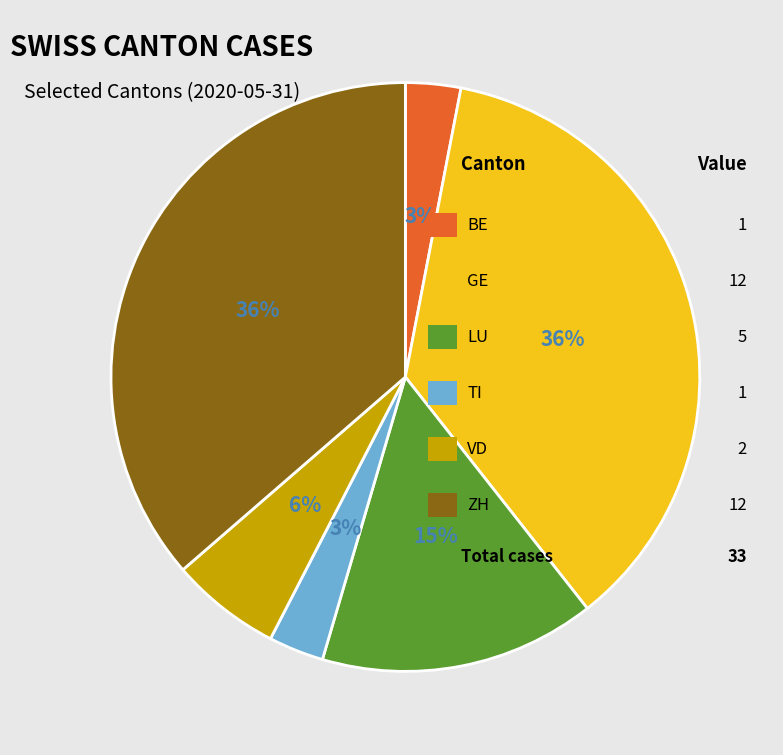

Is there a majority slice in this chart?

No